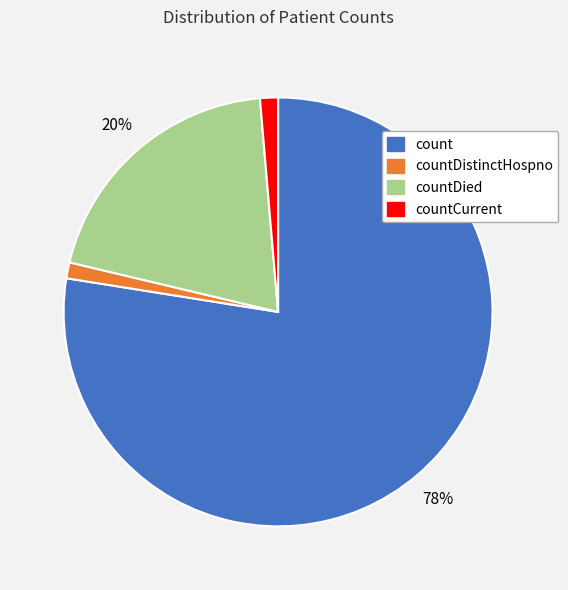

What is the largest slice in the pie chart?

count